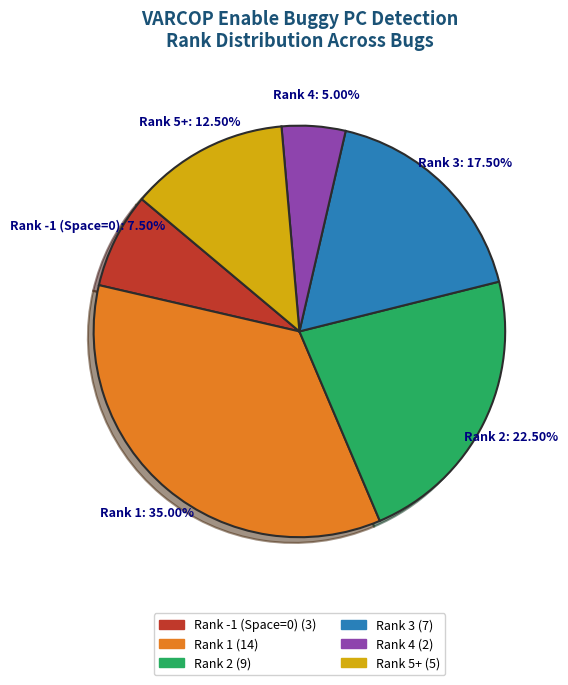

Is there any slice that represents more than half of the pie?

No